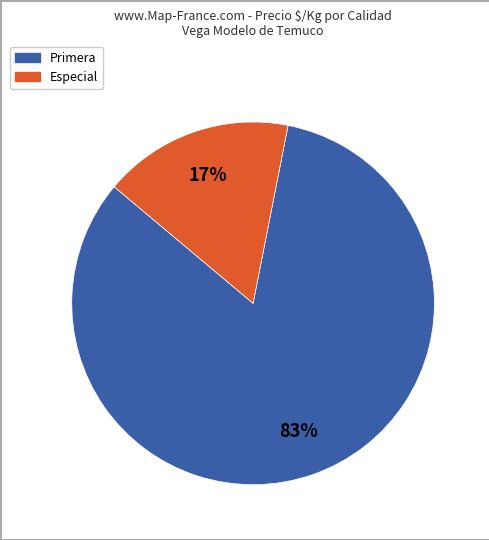

Is there any slice that represents more than half of the pie?

Yes